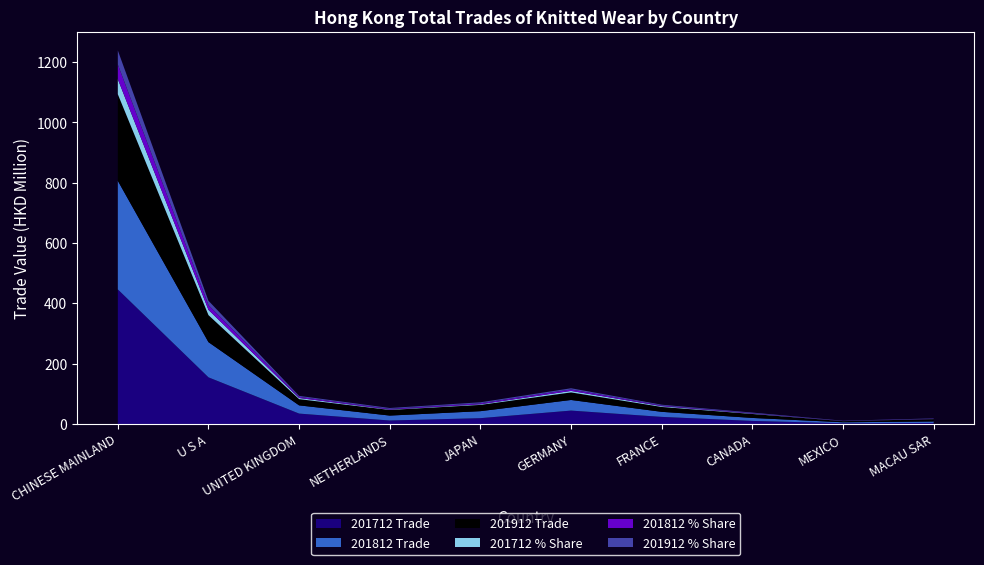

Reading right to left, extract all data points from this chart.

201712 Trade: MACAU SAR=3.5	MEXICO=2.3	CANADA=10.1	FRANCE=23.5	GERMANY=44.4	JAPAN=19.3	NETHERLANDS=11.5	UNITED KINGDOM=34.4	U S A=154.6	CHINESE MAINLAND=446.3
201712 % Share: MACAU SAR=0.4	MEXICO=0.3	CANADA=1.1	FRANCE=2.6	GERMANY=5.0	JAPAN=2.2	NETHERLANDS=1.3	UNITED KINGDOM=3.9	U S A=17.4	CHINESE MAINLAND=50.1
201812 Trade: MACAU SAR=4.9	MEXICO=3.3	CANADA=9.9	FRANCE=16.8	GERMANY=35.2	JAPAN=23.2	NETHERLANDS=16.4	UNITED KINGDOM=27.3	U S A=116.8	CHINESE MAINLAND=360.4
201812 % Share: MACAU SAR=0.7	MEXICO=0.4	CANADA=1.3	FRANCE=2.3	GERMANY=4.7	JAPAN=3.1	NETHERLANDS=2.2	UNITED KINGDOM=3.7	U S A=15.7	CHINESE MAINLAND=48.5
201912 Trade: MACAU SAR=7.8	MEXICO=3.8	CANADA=13.1	FRANCE=16.1	GERMANY=25.1	JAPAN=20.7	NETHERLANDS=18.6	UNITED KINGDOM=20.6	U S A=89.6	CHINESE MAINLAND=287.0
201912 % Share: MACAU SAR=1.3	MEXICO=0.6	CANADA=2.1	FRANCE=2.6	GERMANY=4.1	JAPAN=3.4	NETHERLANDS=3.0	UNITED KINGDOM=3.4	U S A=14.6	CHINESE MAINLAND=46.7